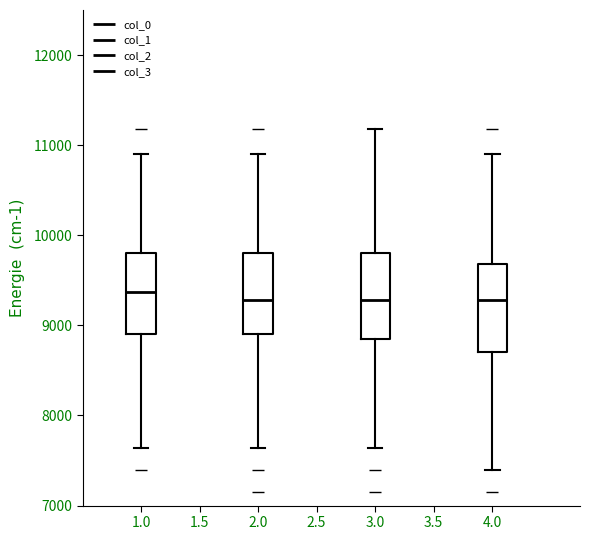

Reading left to right, read every box against the y-axis: the position of its median line, the range the box covers, and the ends of its whiskers. The values are not printed on the chart, so give them approximately, as read against the axis.

1.0: median 9400, box 8900 to 9800, whiskers 7600 to 10900
2.0: median 9300, box 8900 to 9800, whiskers 7600 to 10900
3.0: median 9300, box 8900 to 9800, whiskers 7600 to 11200
4.0: median 9300, box 8700 to 9700, whiskers 7400 to 10900